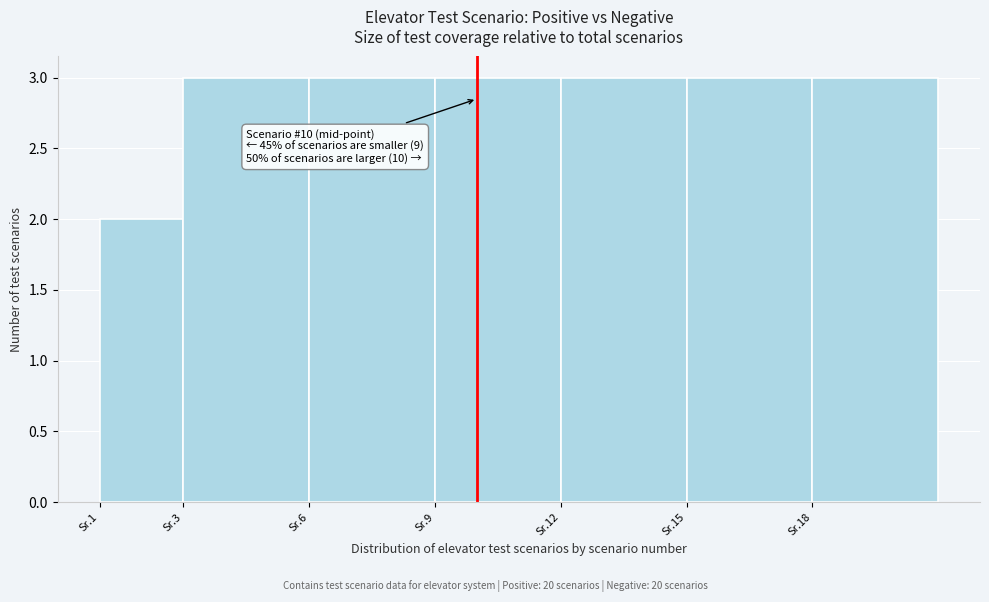

Reading right to left, what are all the values shown in this chart?

Sr.18=3	Sr.15=3	Sr.12=3	Sr.9=3	Sr.6=3	Sr.3=3	Sr.1=2